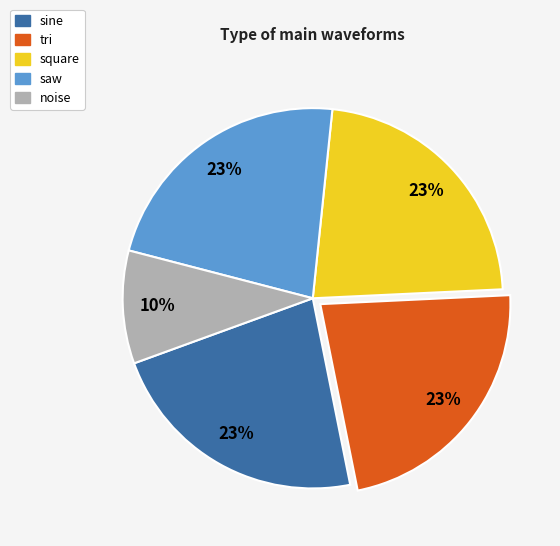

To the nearest percent, what is the combined percentage of square and tri?

45%